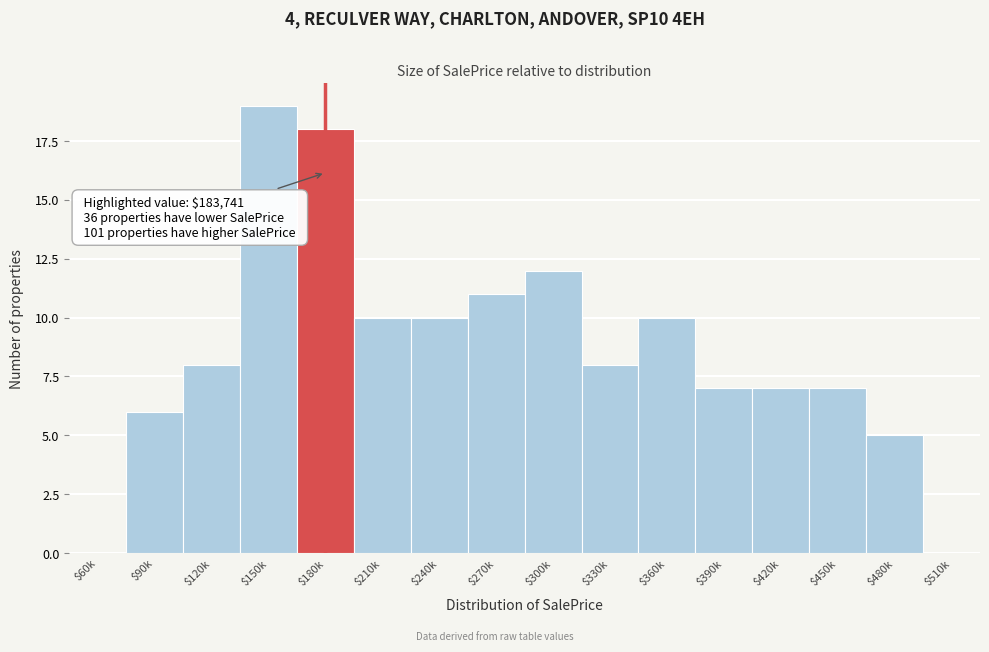

What is the greatest value displayed?

19